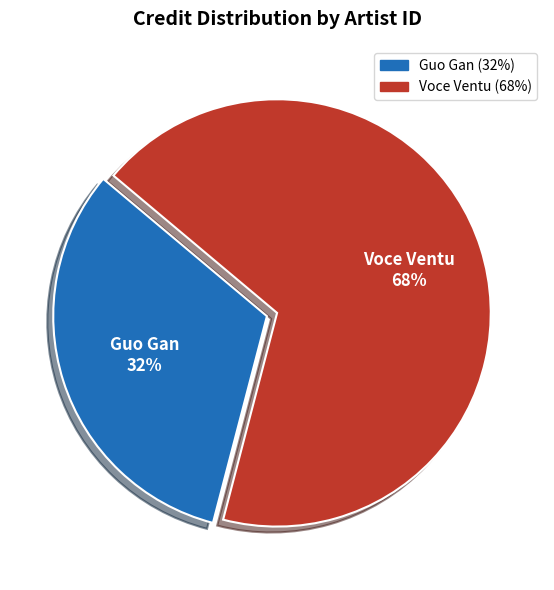

Count the number of slices in the pie.

2